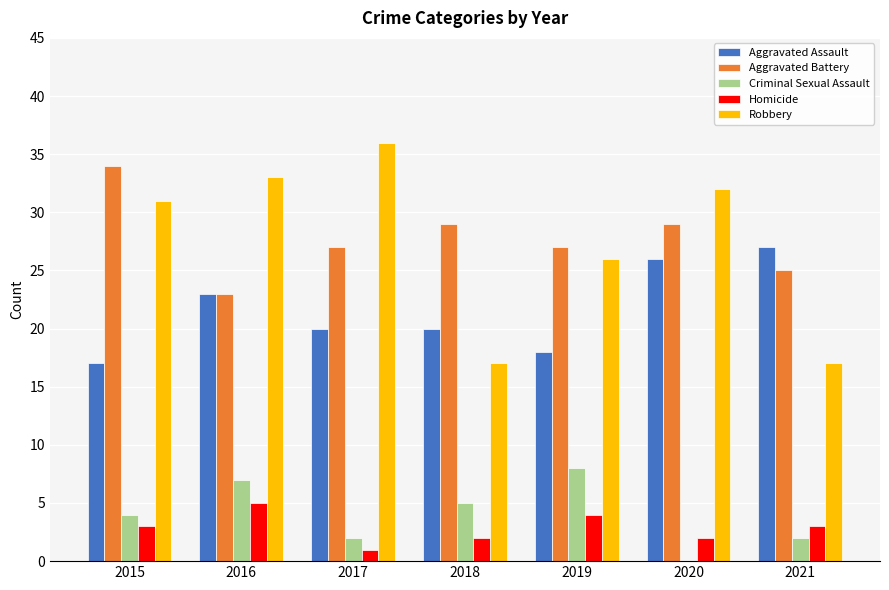

Where does the Aggravated Battery series first go above 27?

2015